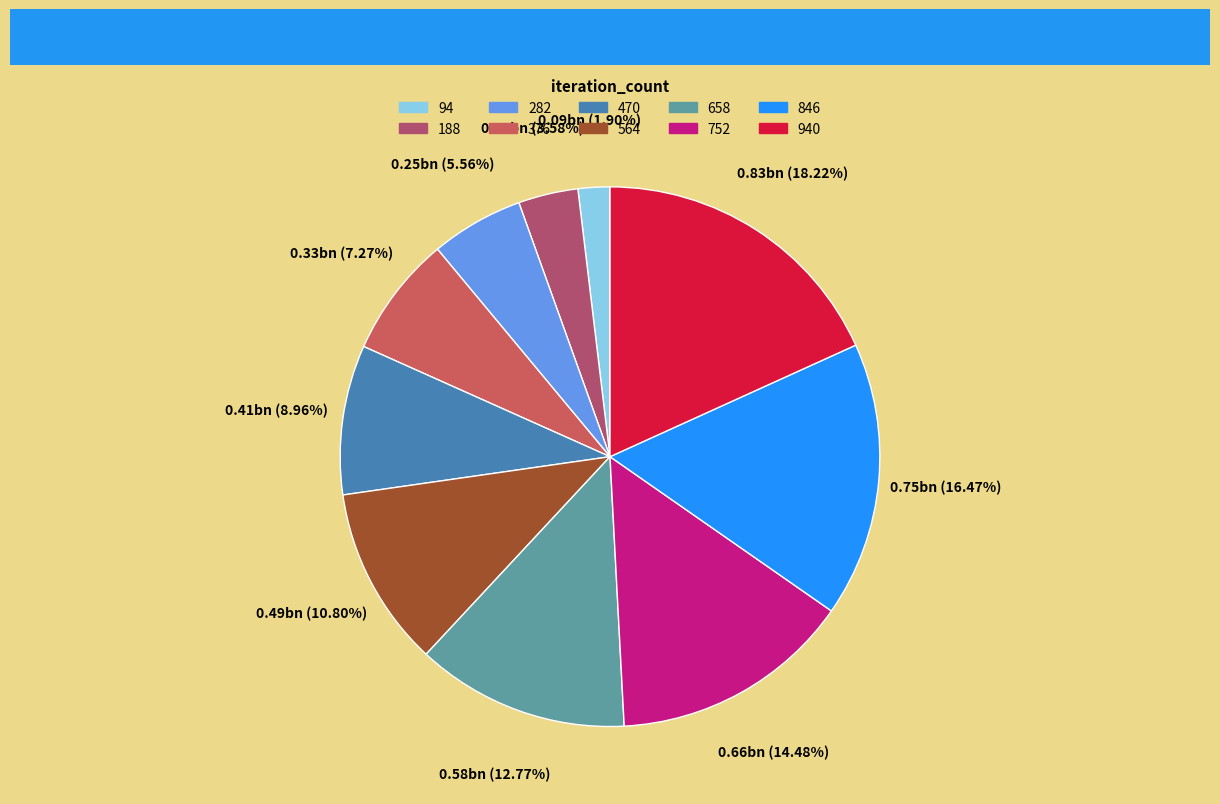

Rank the categories by value from lowest to highest.

94, 188, 282, 376, 470, 564, 658, 752, 846, 940